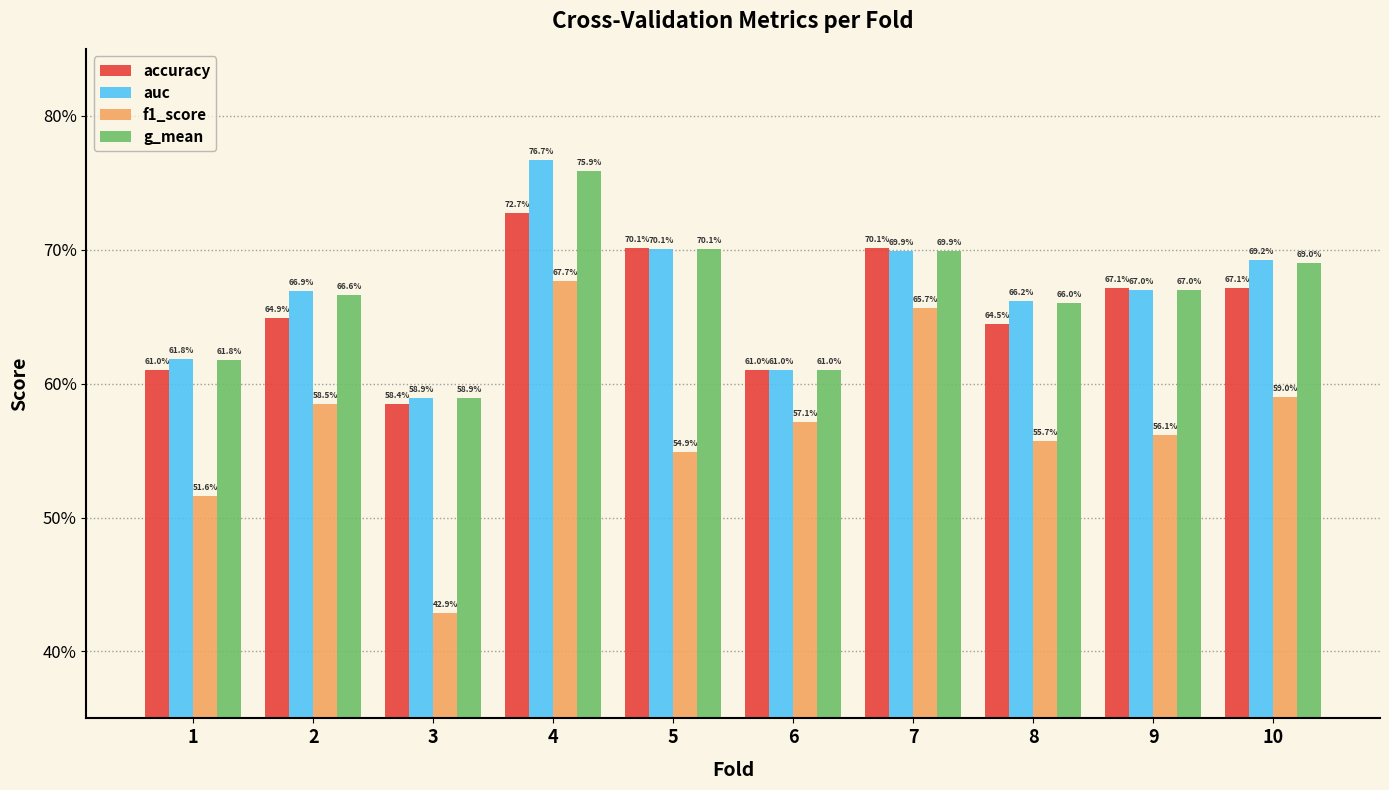

Which series changed the most between 2 and 4?

auc